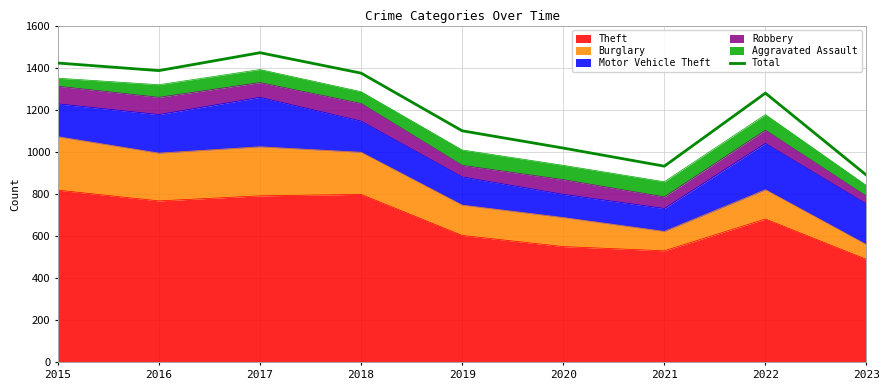

Reading left to right, transcribe all the data shown in this chart.

2015=1422	2016=1386	2017=1471	2018=1374	2019=1100	2020=1018	2021=932	2022=1279	2023=889